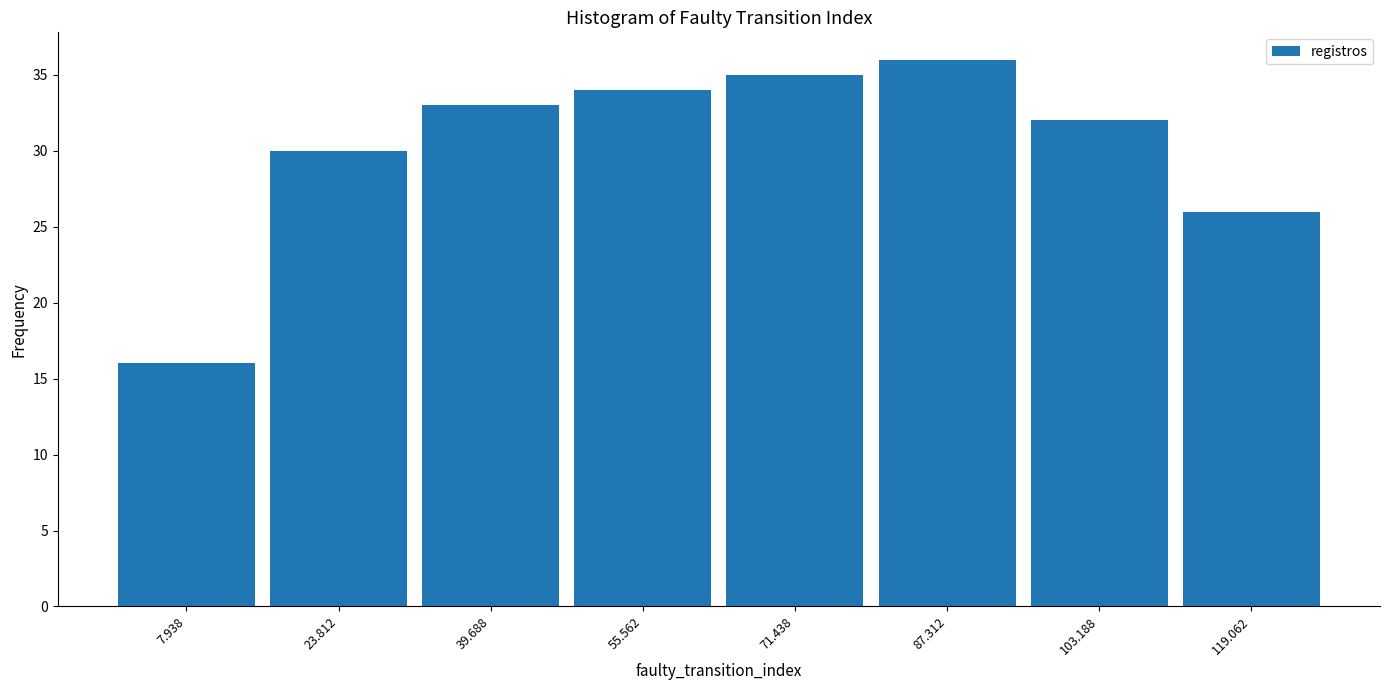

Which range on the x-axis has the tallest bar?

80 to 96